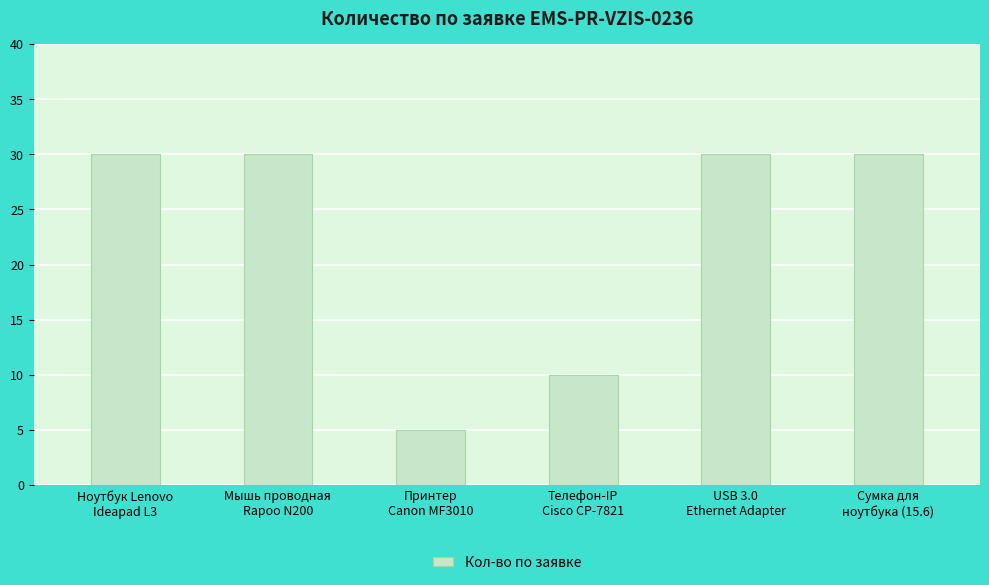

Count the number of categories in the chart.

6